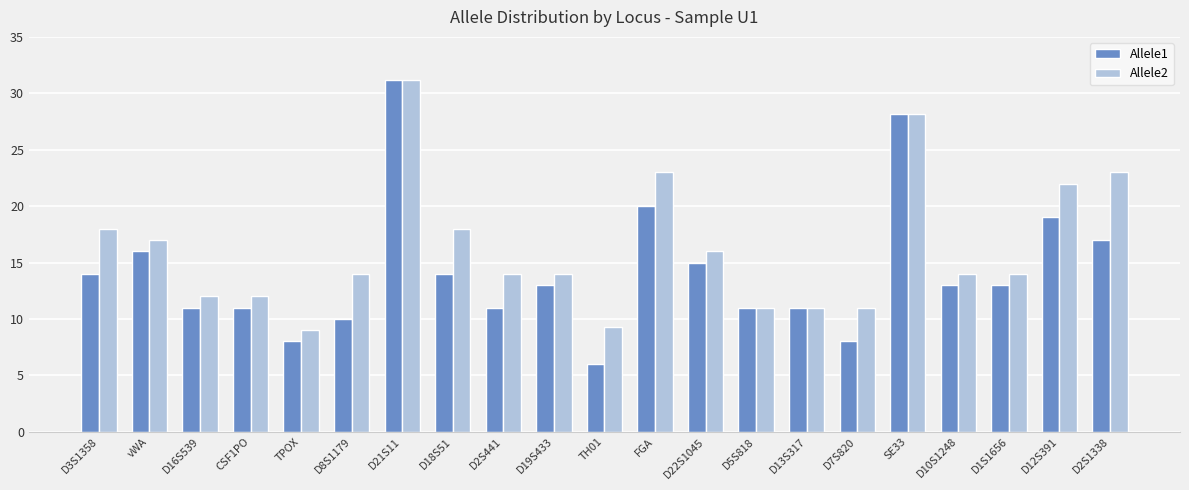

List the series in order of their overall mean, lowest first.

Allele1, Allele2